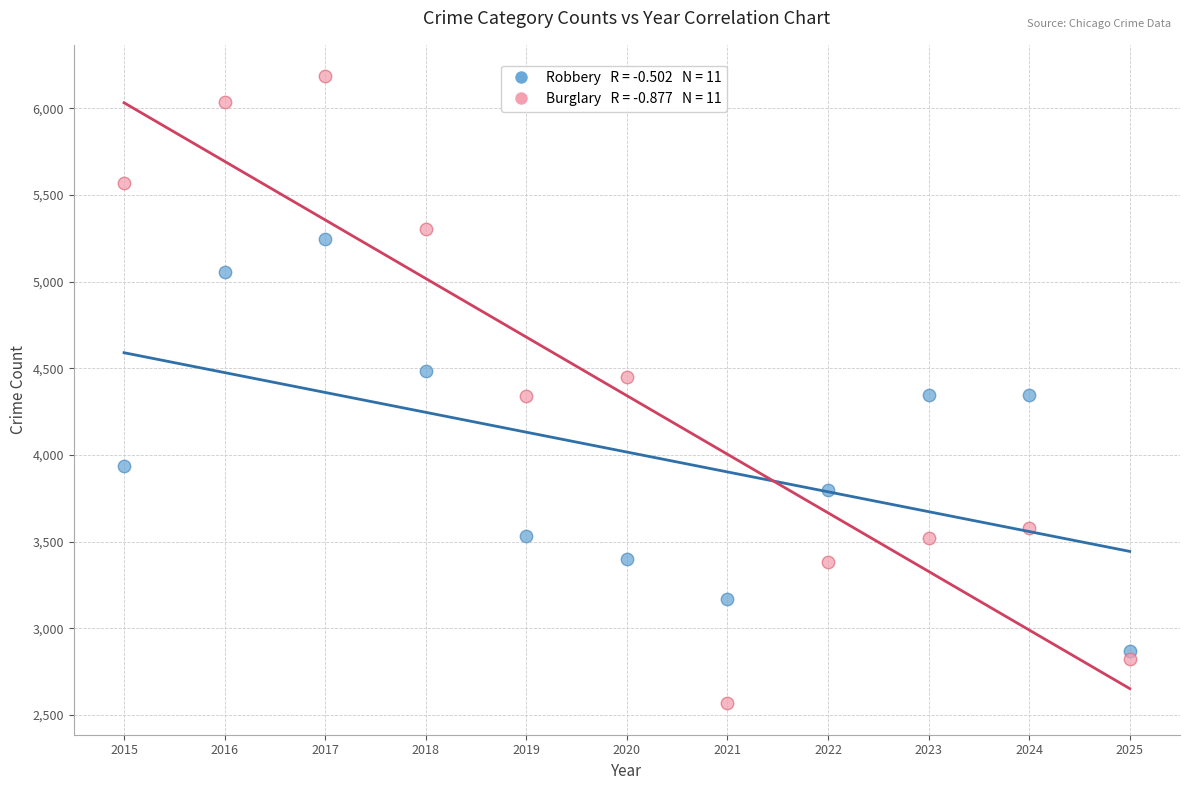

Across all data points, what is the range of Y values (max minus min)?

3620